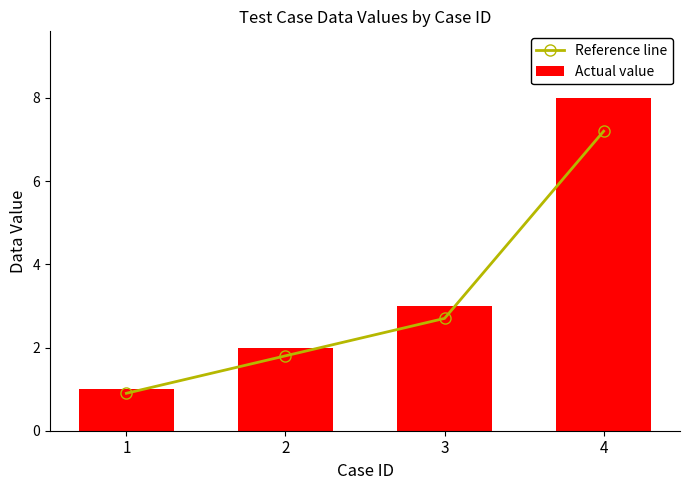

Where is Actual value nearest to the value 4?

3